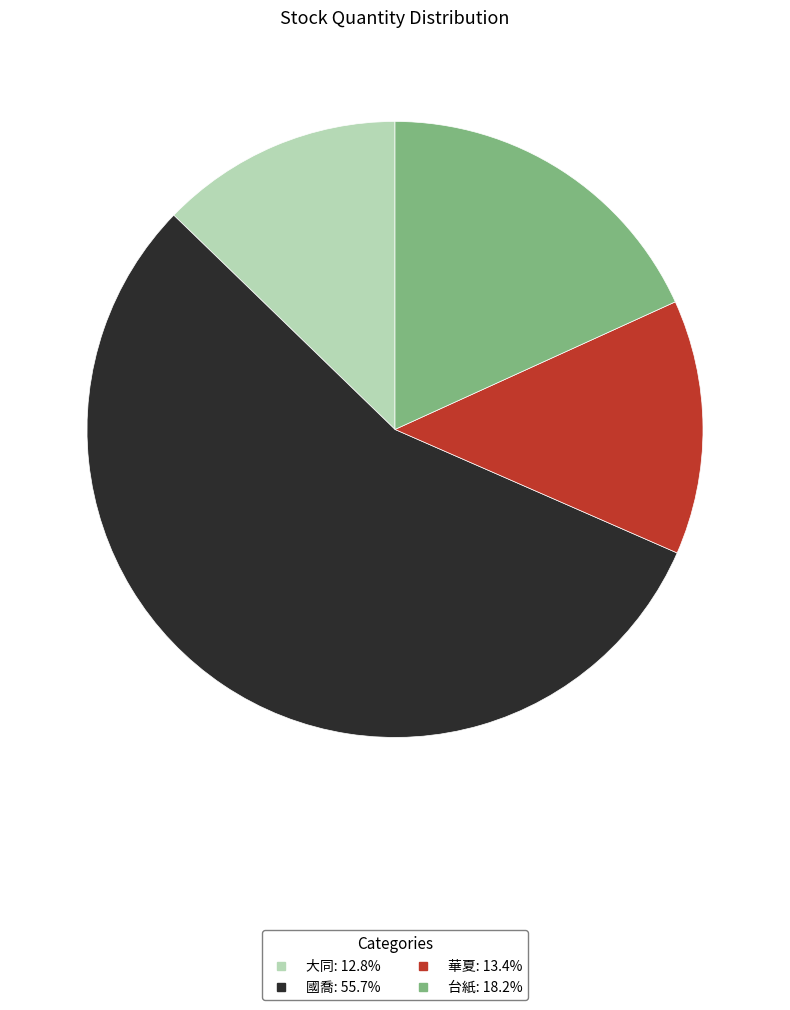

What is the smallest slice in the pie chart?

大同